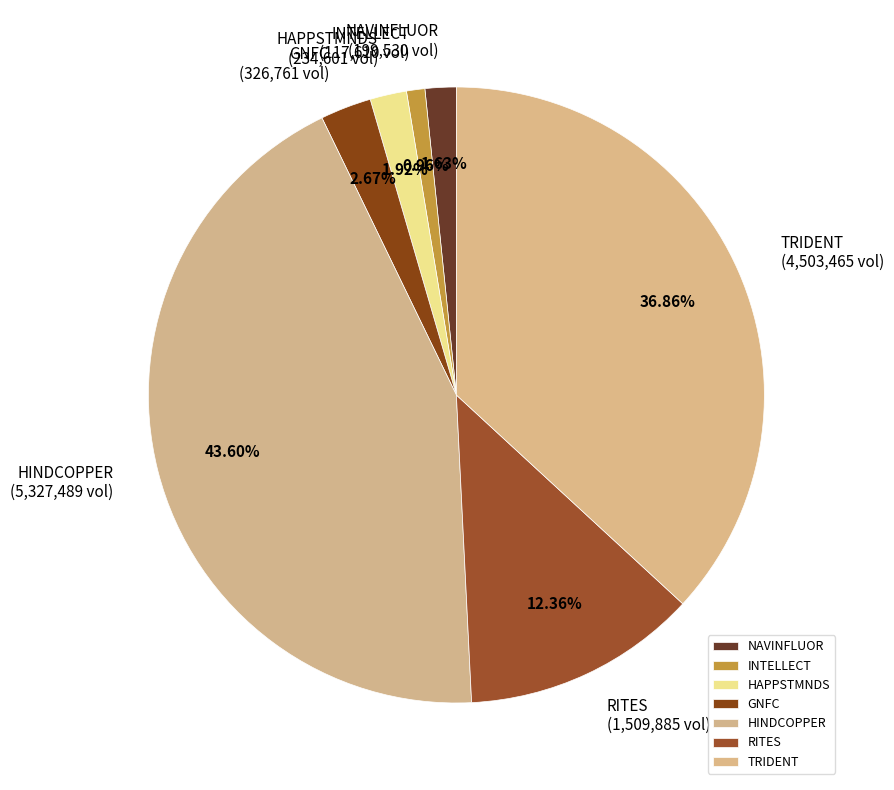

What percentage is the TRIDENT slice, to the nearest percent?

37%